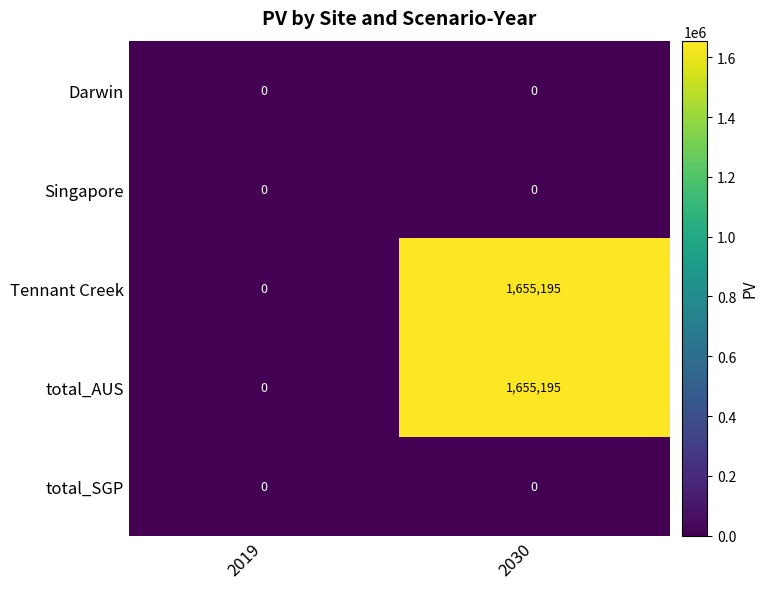

What is the maximum value shown in the chart?

1655195